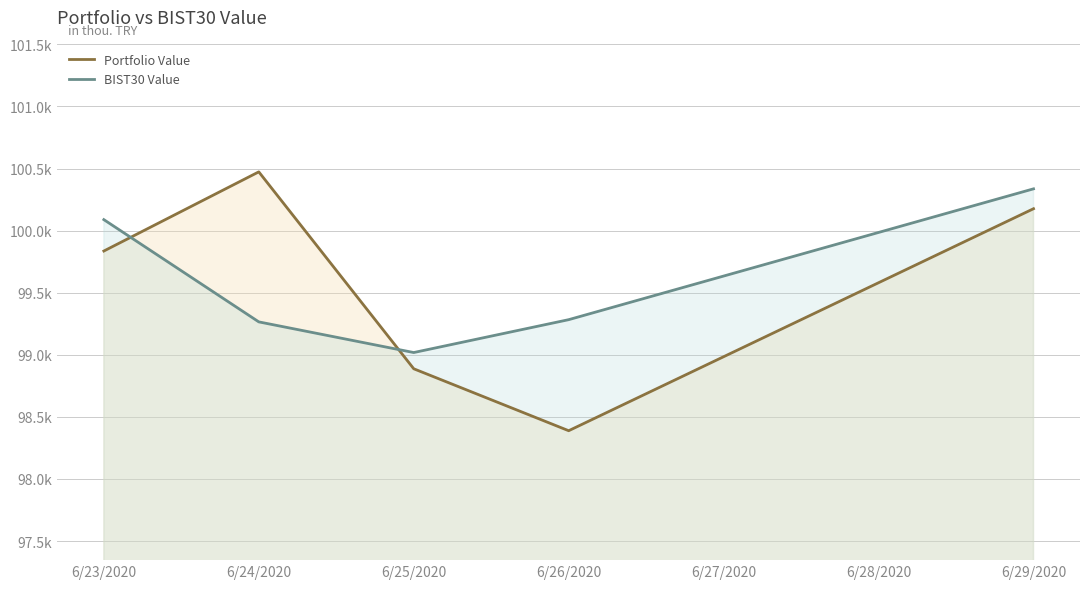

True or false: BIST30 Value and Portfolio Value cross at least once.

True